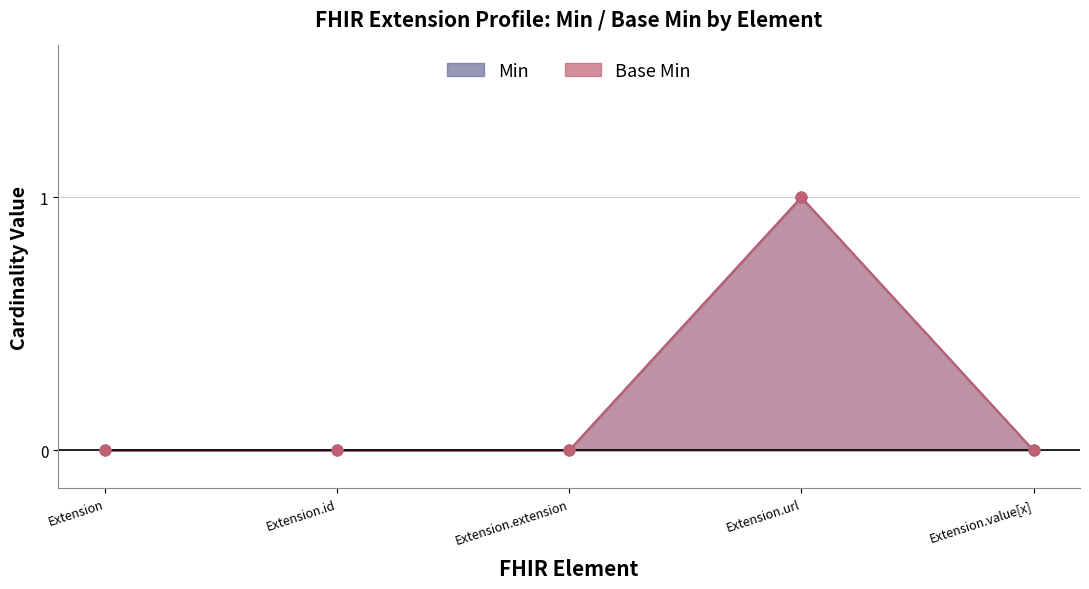

Which series contains the highest Y value?

Min